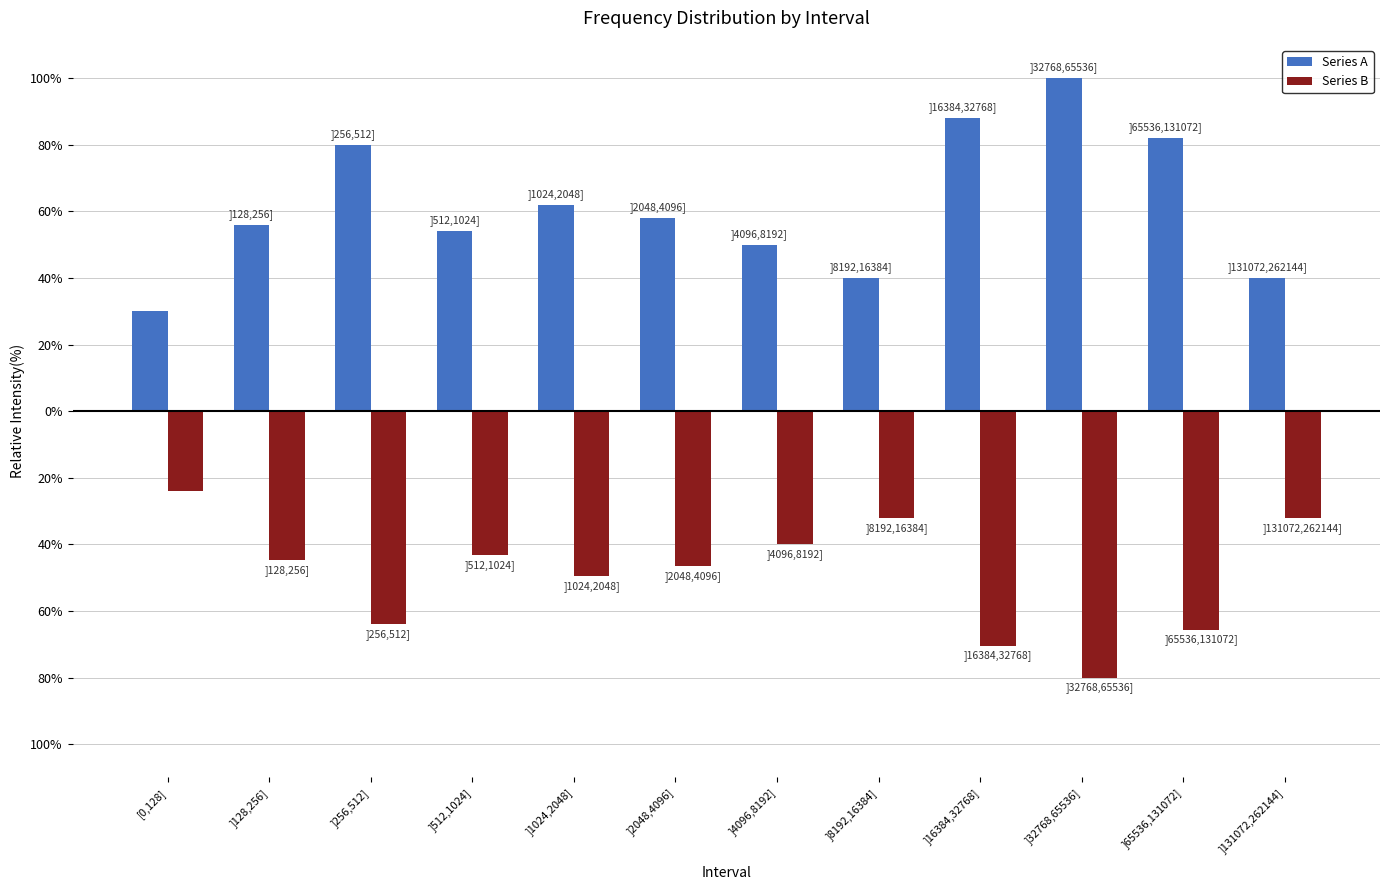

What are all the series names shown in the legend?

Series A, Series B